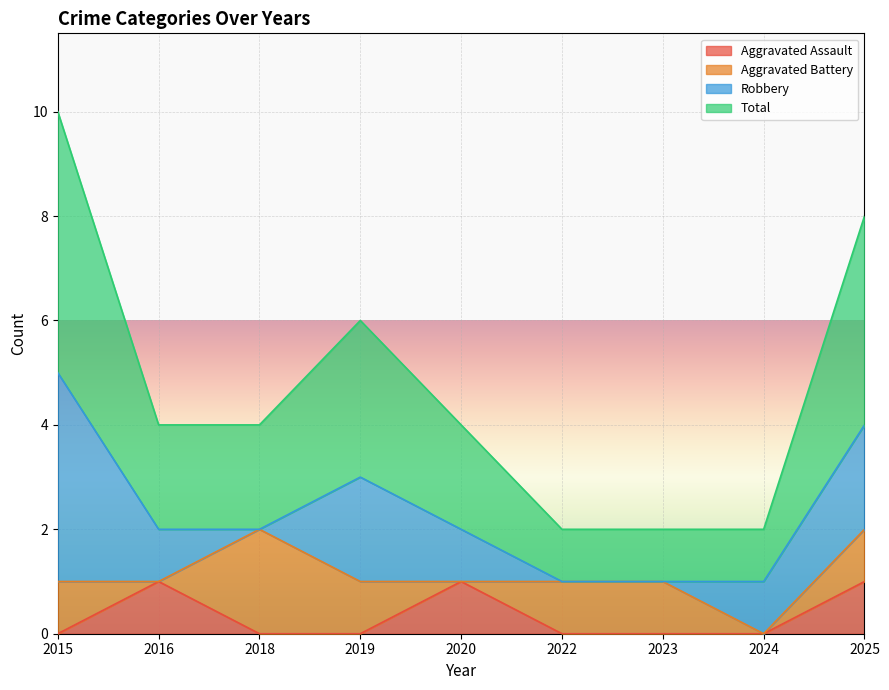

True or false: Total and Aggravated Assault intersect in this chart.

False